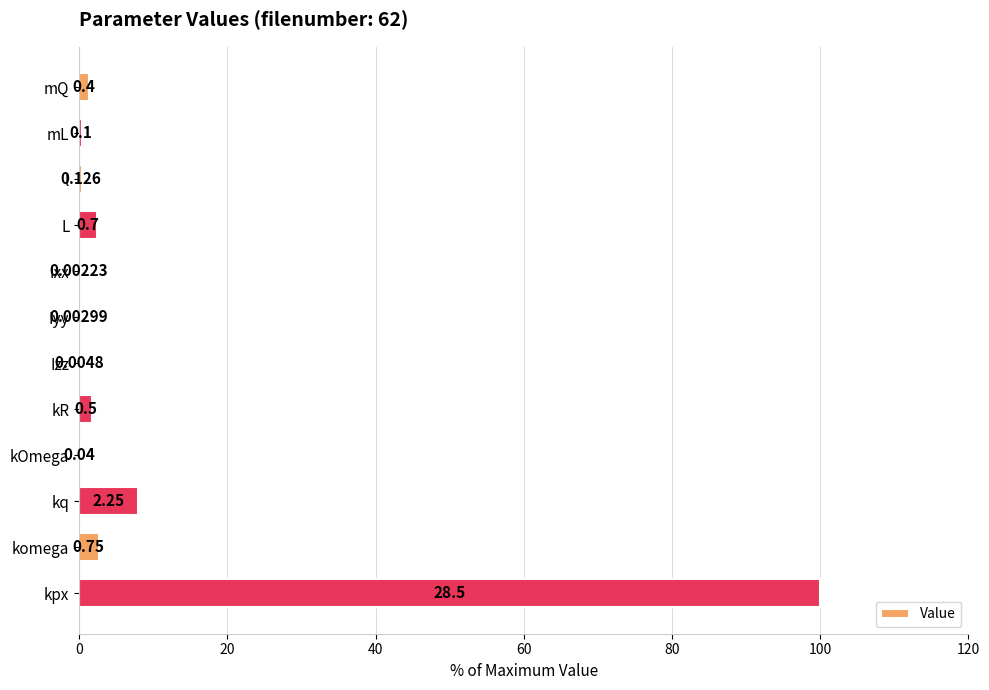

Which has a higher value, kR or Iyy?

kR